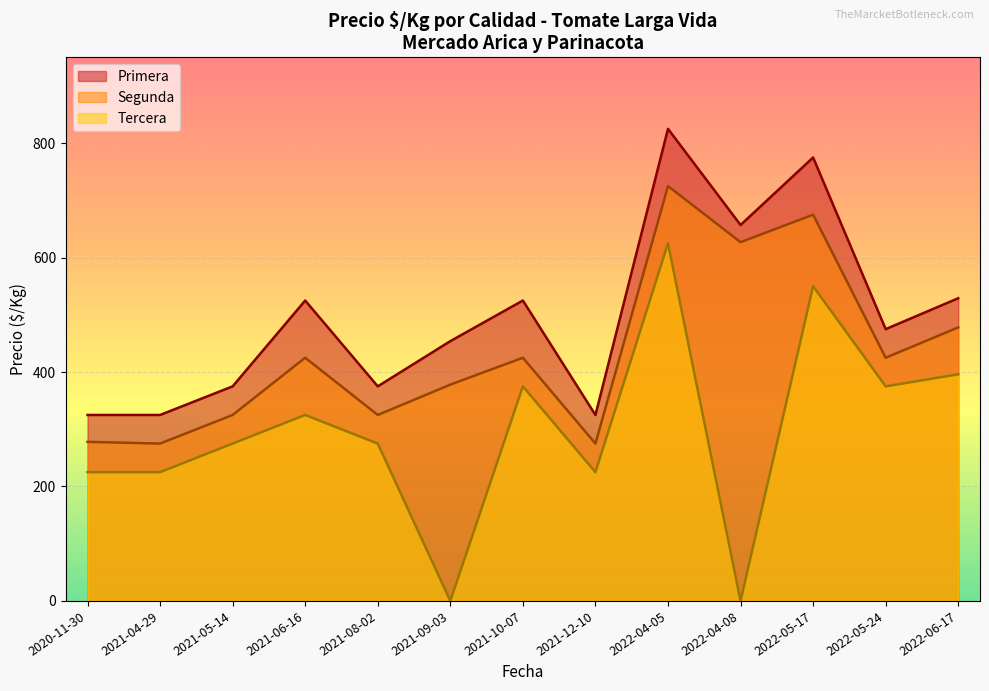

What is the approximate value of Precio minimo at 2022-05-24, to the nearest 10?

420